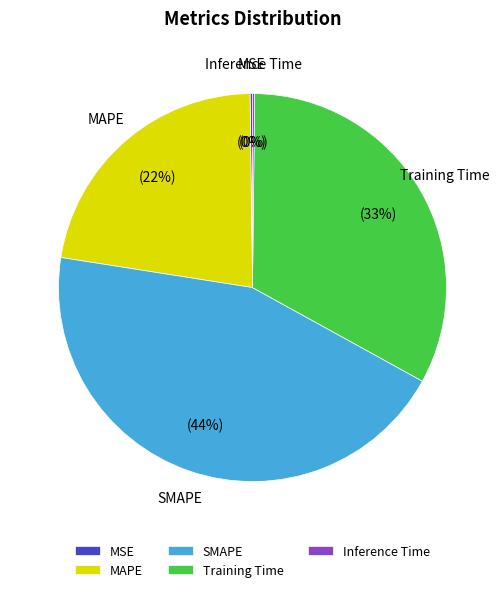

Which category has the biggest portion of the pie?

SMAPE